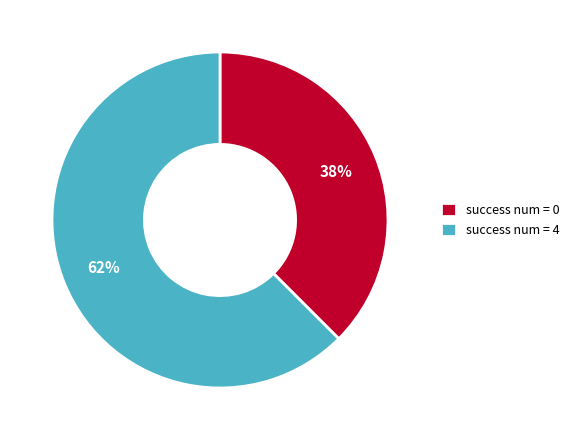

Count the number of slices in the pie.

2